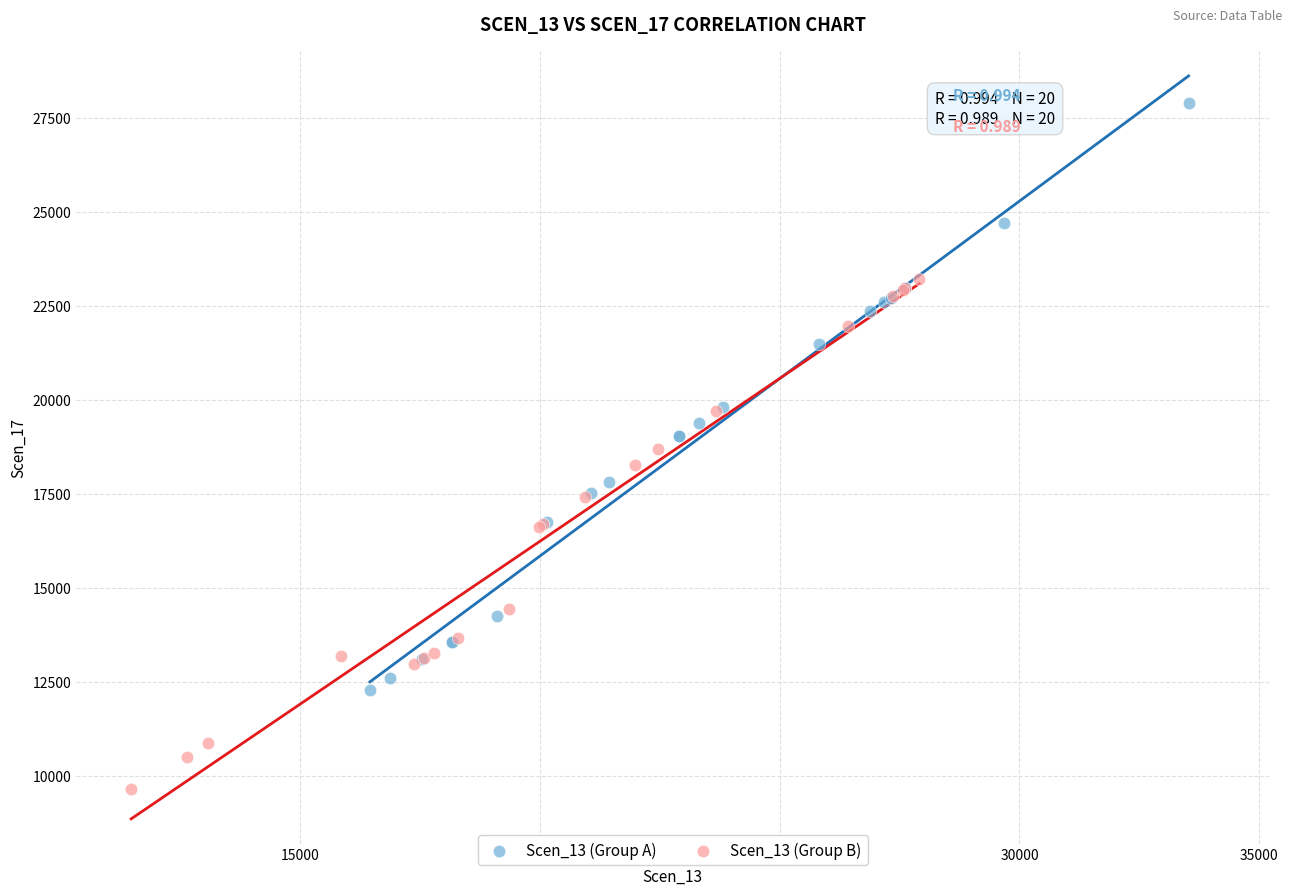

Which series contains the highest Y value?

Scen_13 (Group A)